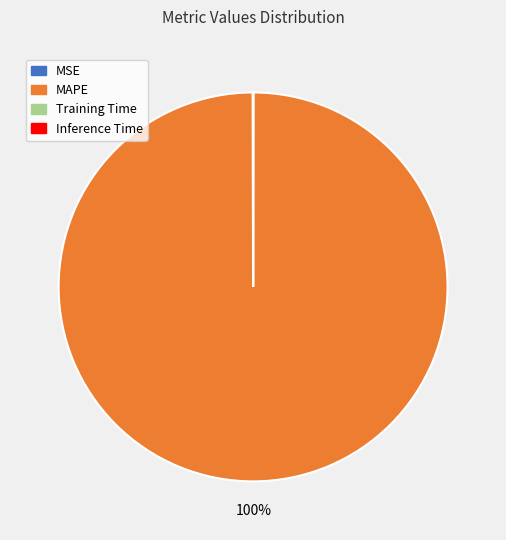

What is the majority slice?

MAPE